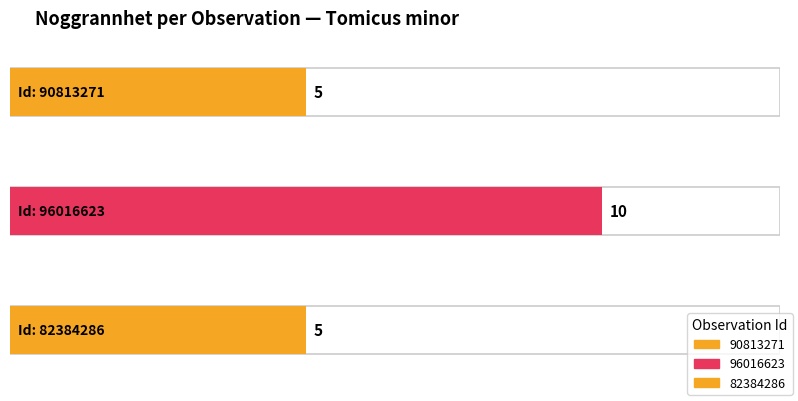

At which label is Ost closest to 495024?

90813271